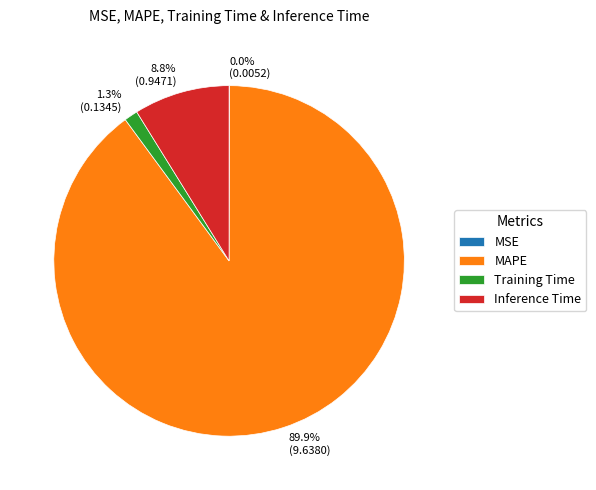

What percentage is NOT represented by Inference Time?

91.2%